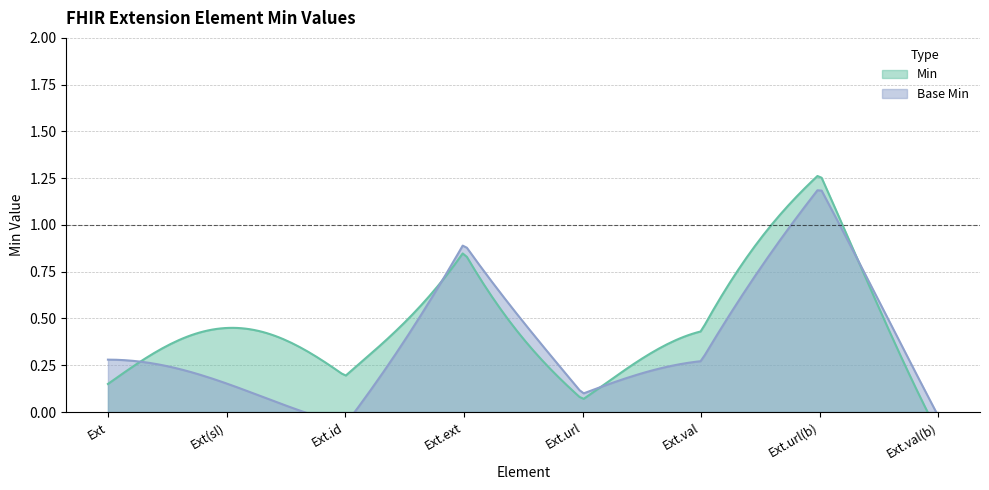

Which has a higher value, Extension.url(base) or Extension.value[x](base)?

Extension.url(base)